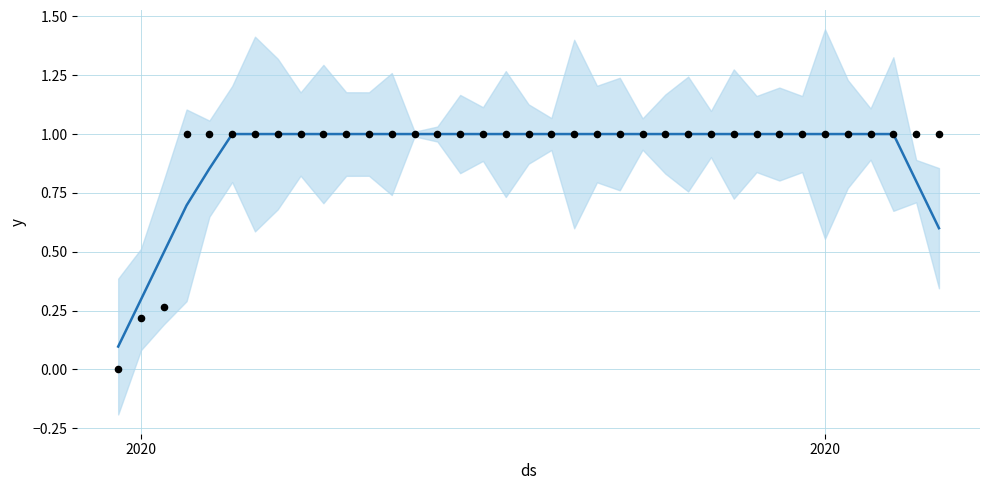

Which series contains the lowest Y value?

Observed